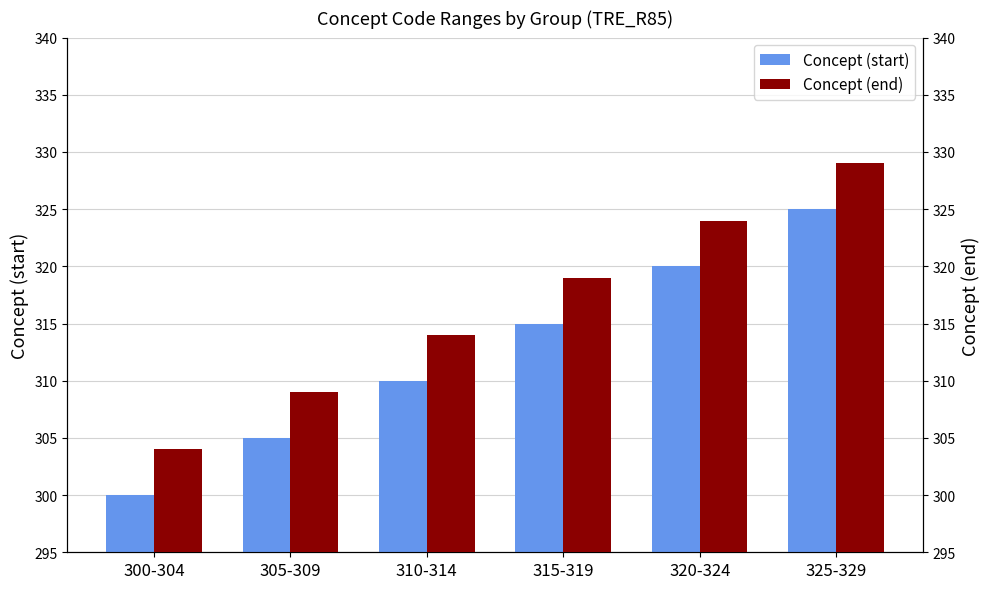

The Concept (end) series shows 171 at 325-329. True or false?

False